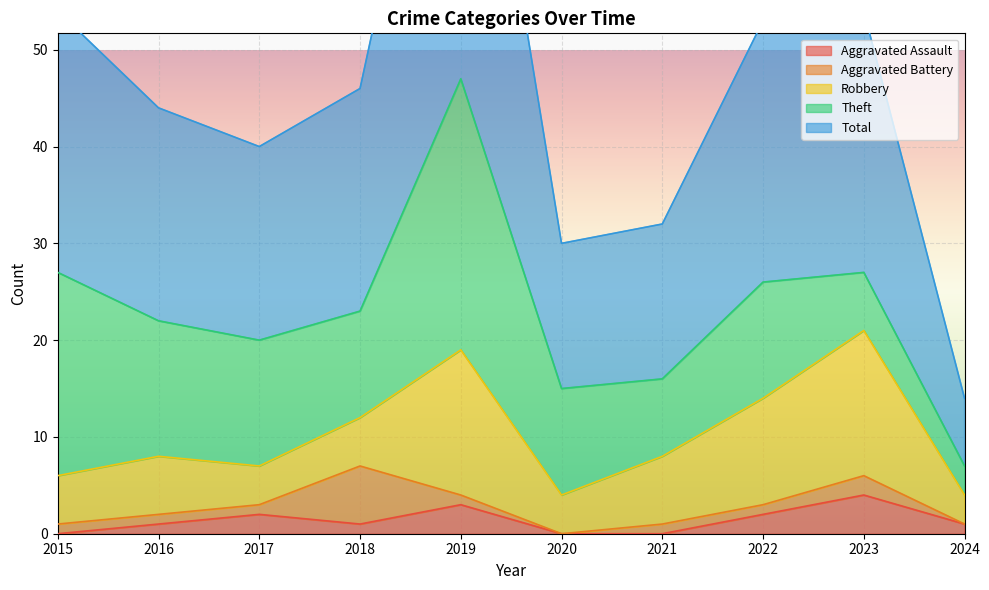

Between 2017 and 2021, which series saw the biggest shift?

Theft